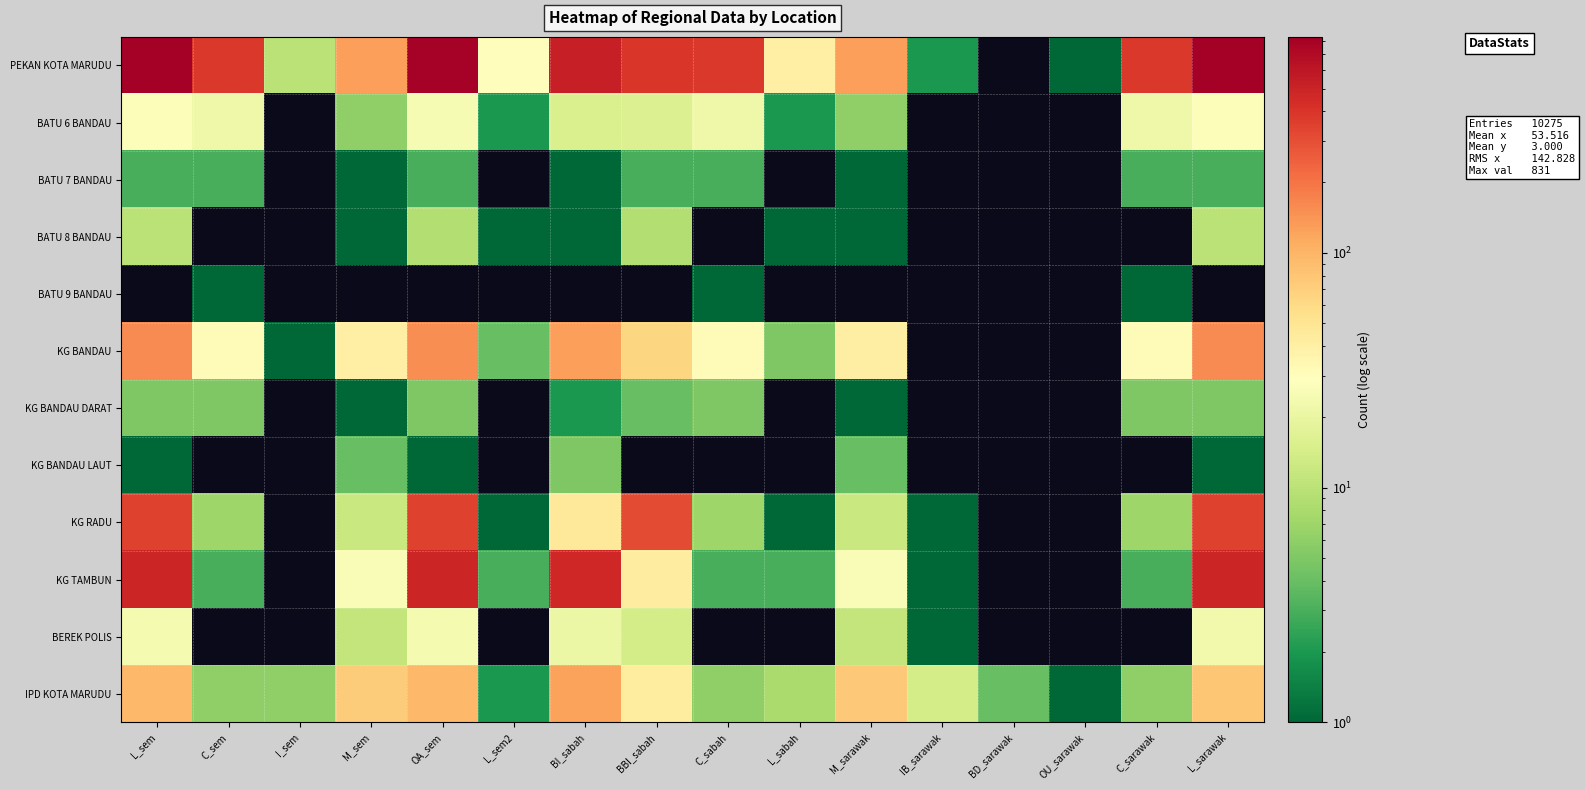

The KG BANDAU DARAT series shows 6.5 at OA_sem. True or false?

False